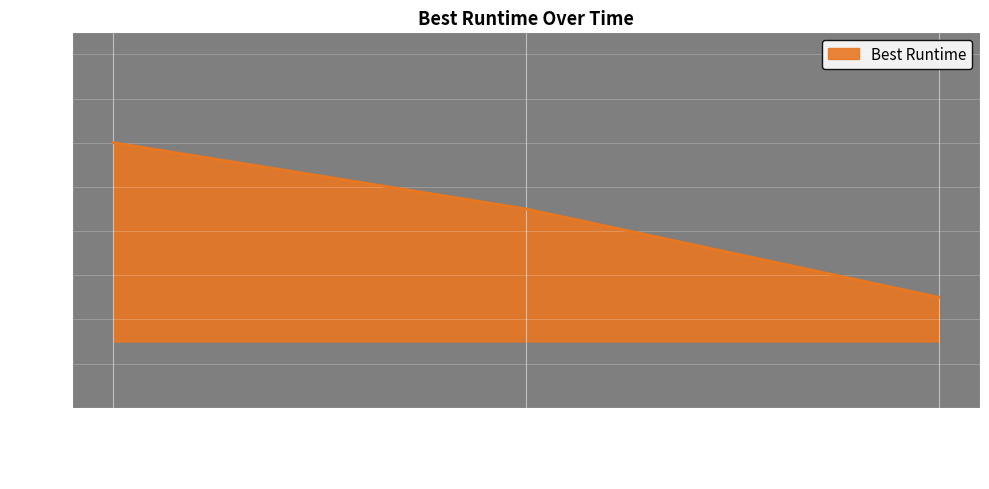

Which label corresponds to the largest value in the chart?

Nov 11